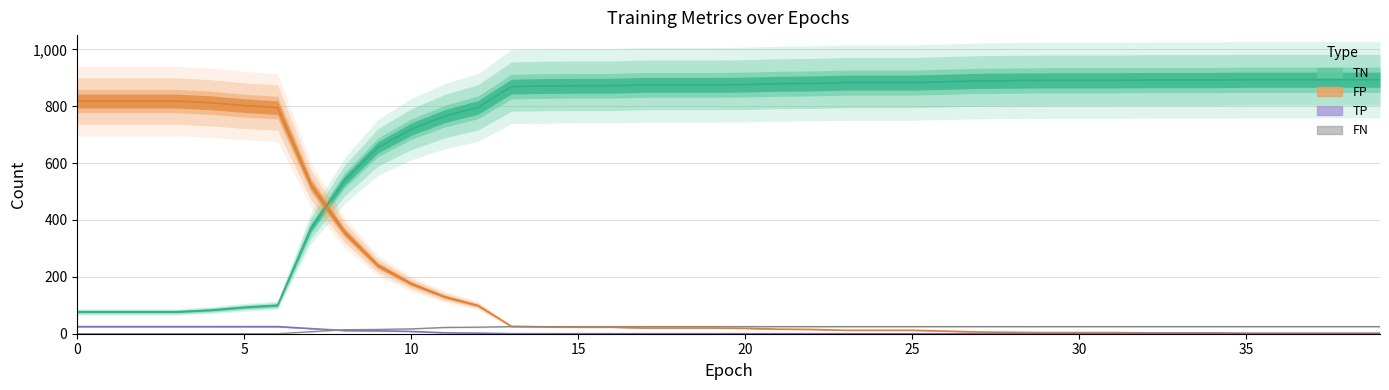

What is the label of the 27th point from the right?

13